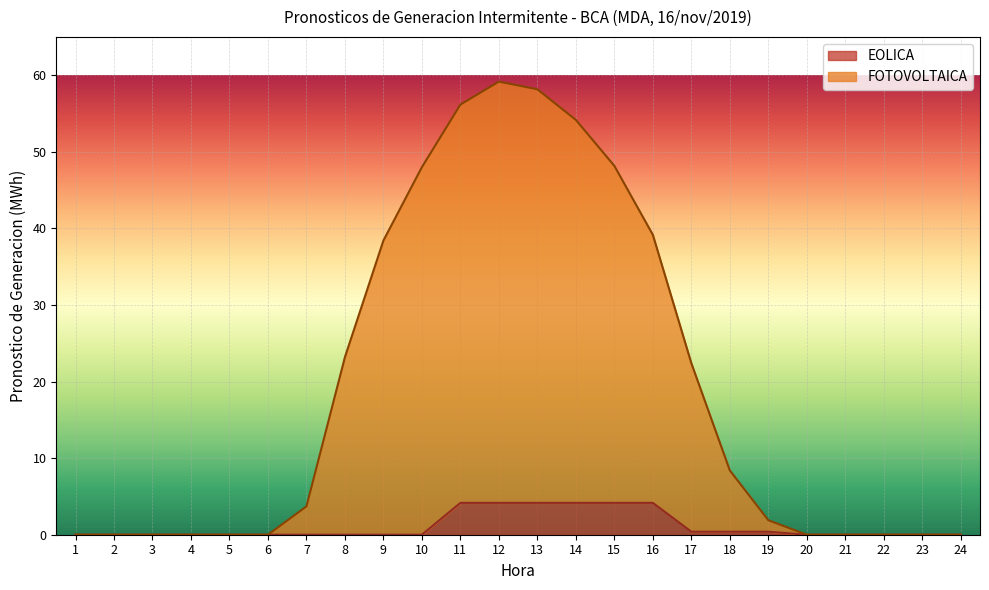

Reading left to right, extract all data points from this chart.

EOLICA: 1=0.0	2=0.0	3=0.0	4=0.0	5=0.0	6=0.0	7=0.0	8=0.0	9=0.0	10=0.0	11=4.2	12=4.2	13=4.2	14=4.2	15=4.2	16=4.2	17=0.4	18=0.4	19=0.4	20=0.0	21=0.0	22=0.0	23=0.0	24=0.0
FOTOVOLTAICA: 1=0.0	2=0.0	3=0.0	4=0.0	5=0.0	6=0.0	7=3.7	8=23.2	9=38.4	10=48.0	11=56.2	12=59.2	13=58.2	14=54.2	15=48.2	16=39.2	17=22.4	18=8.4	19=1.9	20=0.0	21=0.0	22=0.0	23=0.0	24=0.0